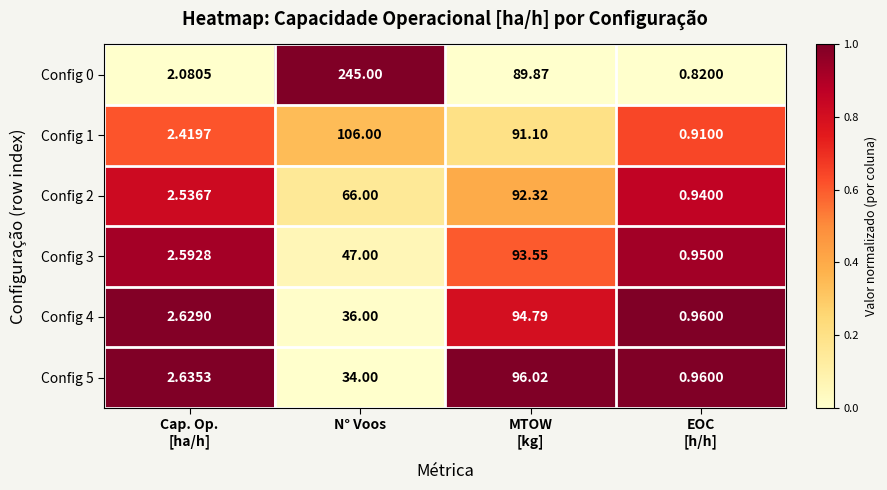

Where is Config 3 nearest to the value 47?

N° Voos